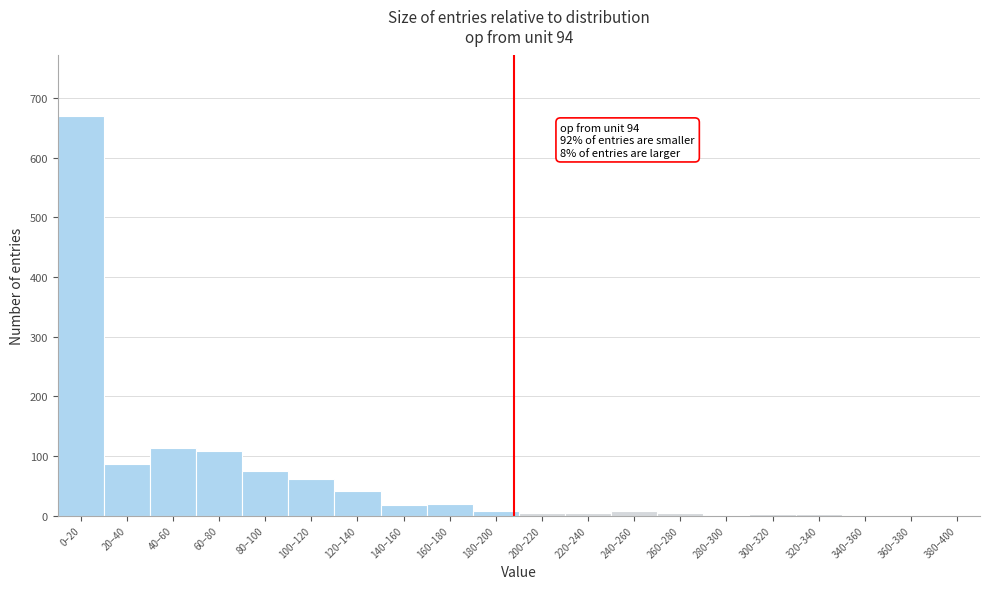

The chart shows a value of 5 at 260–280. True or false?

True